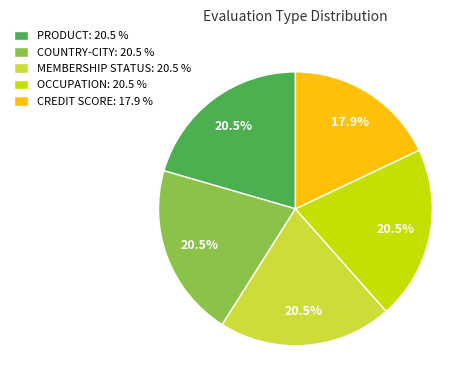

Count the number of slices in the pie.

5